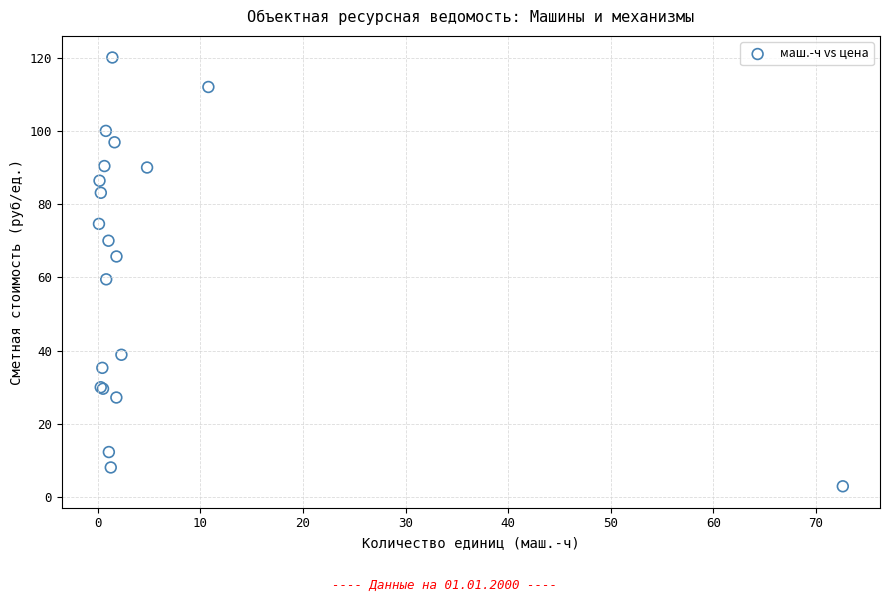

What Y value in the scatter plot is closest to 61?

59.5